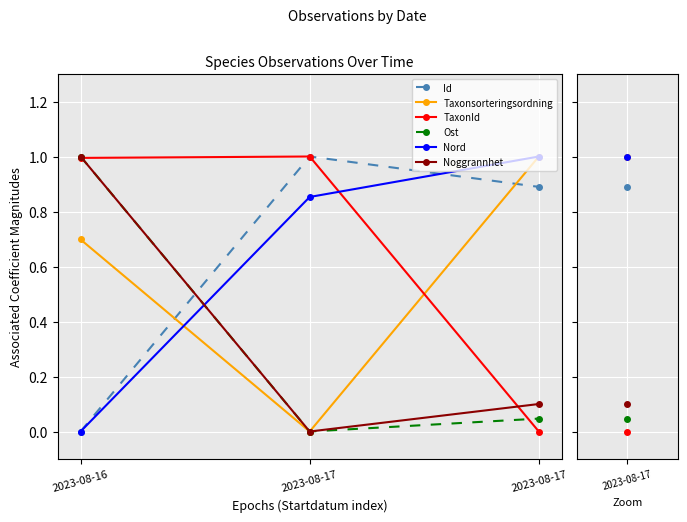

What is the highest value of the TaxonId series?

1.0